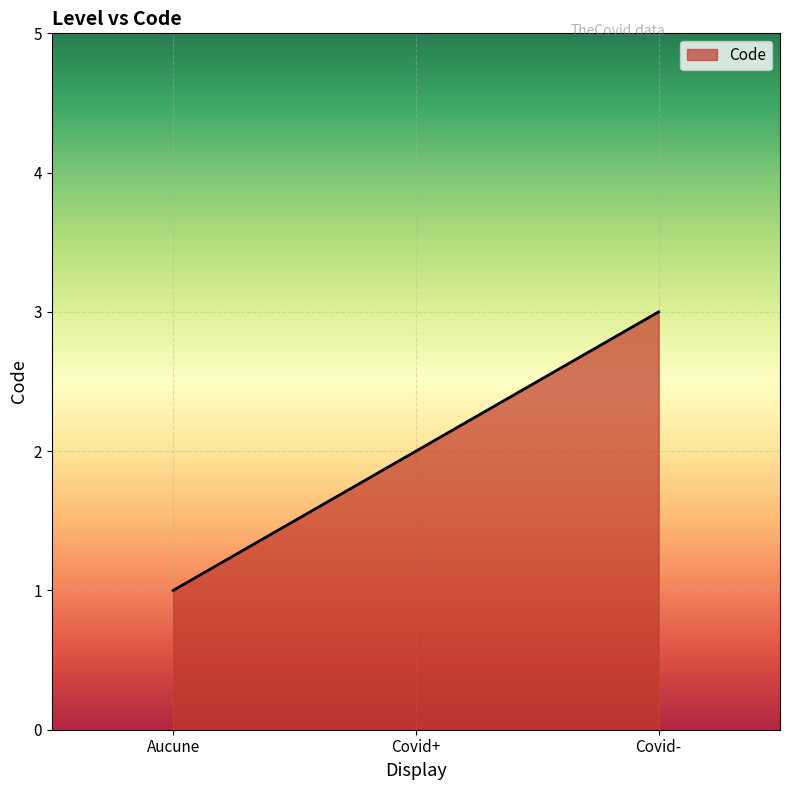

What is the approximate value at Covid+?

2